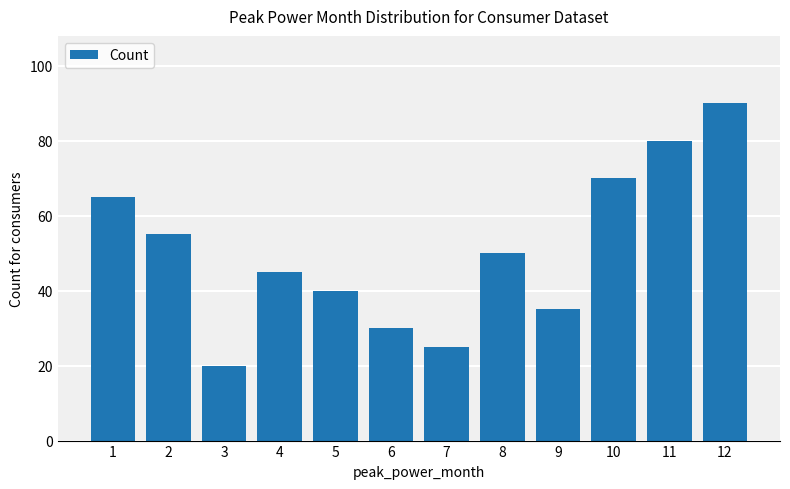

What is the sum of all values?

605